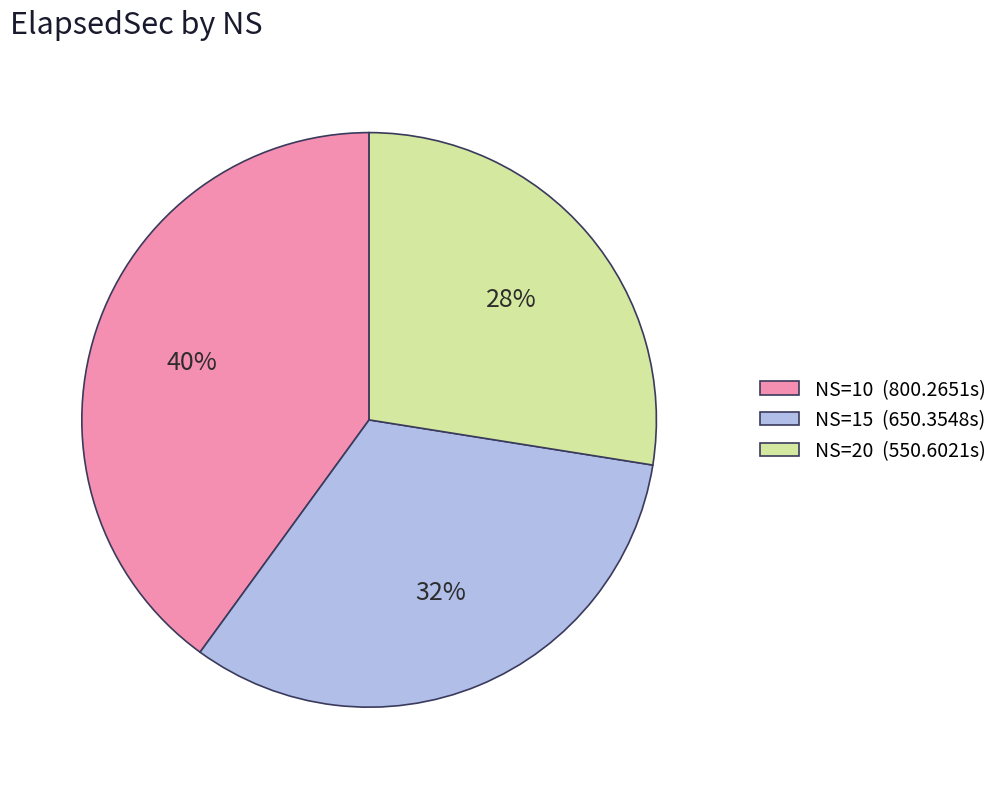

What percentage is the NS=10 (800.2651s) slice, to the nearest percent?

40%